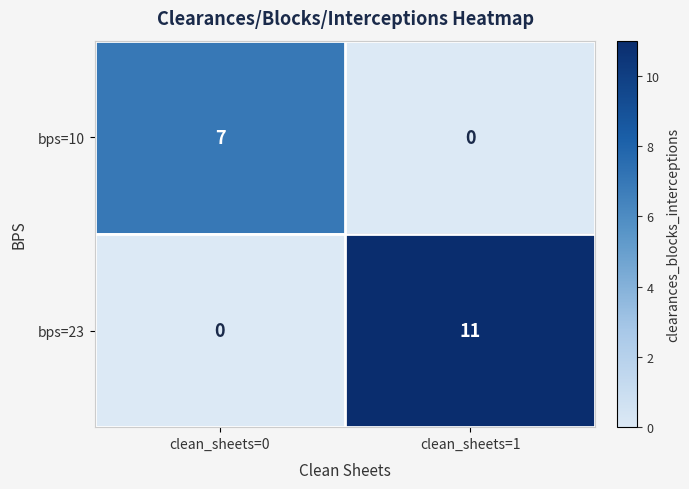

At clean_sheets=0, list the series in order from largest to smallest.

bps=10, bps=23